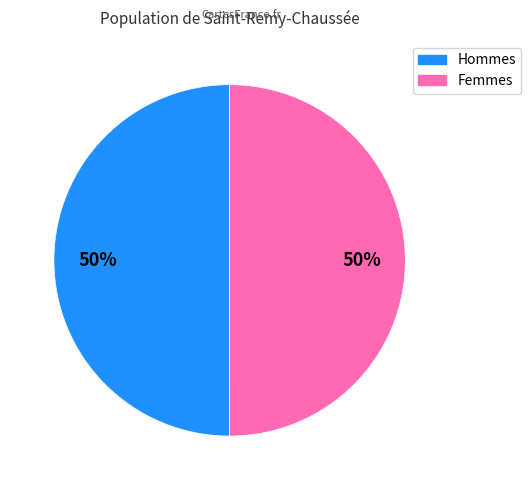

How many slices are in this pie chart?

2